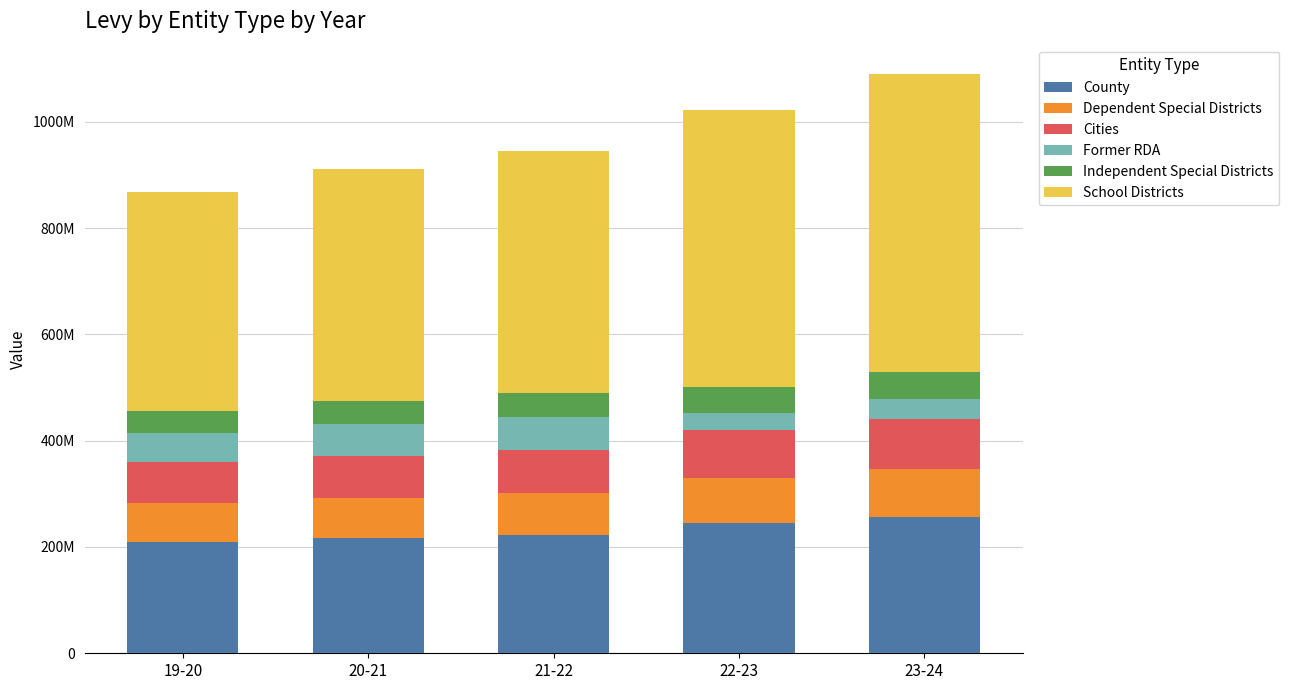

What is the label of the 1st bar from the right?

23-24